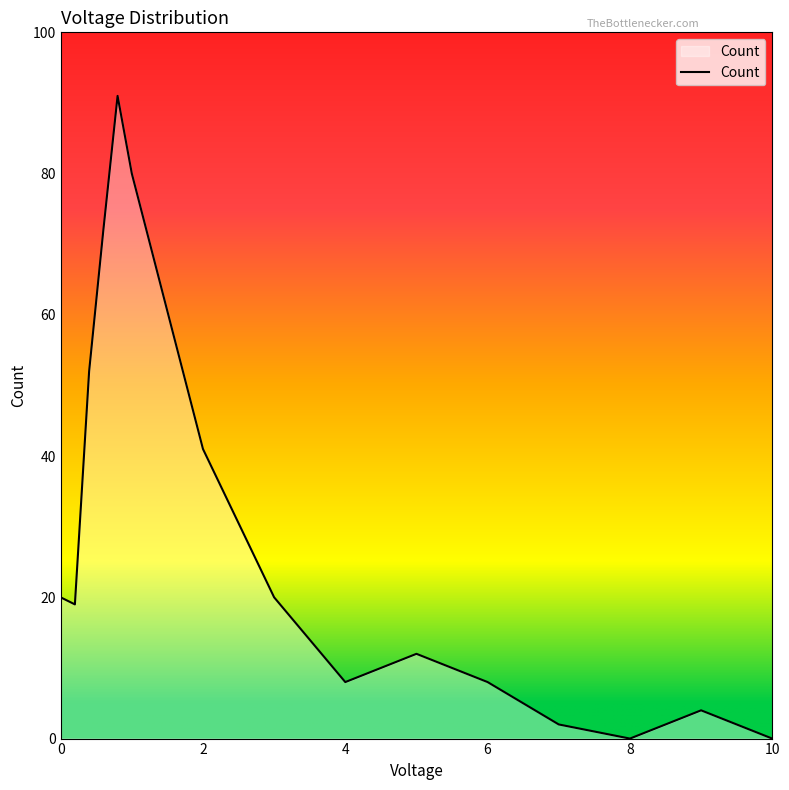

What is the difference between the maximum and minimum values?

91